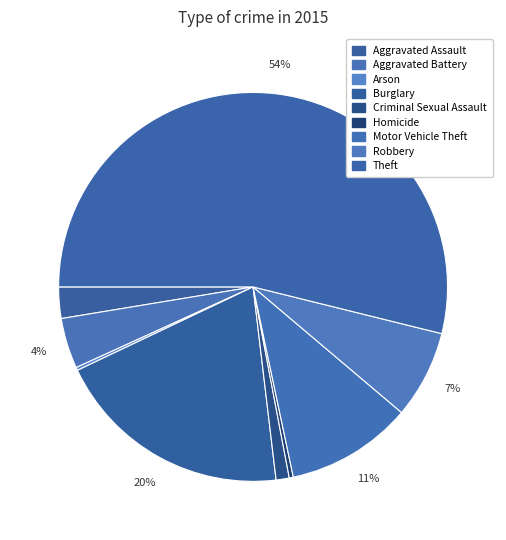

What percentage is the Burglary slice, to the nearest percent?

20%